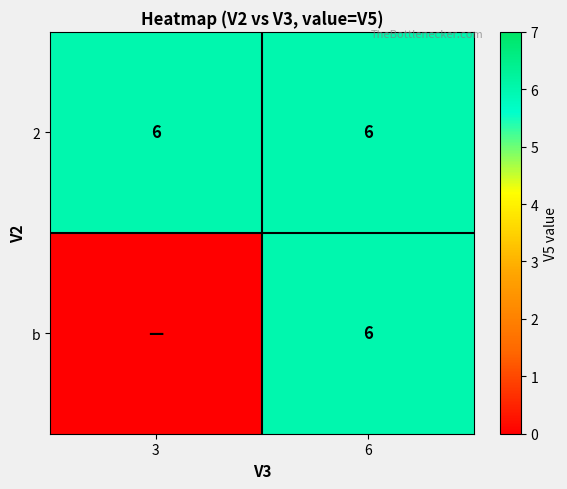

The b series shows 8 at 6. True or false?

False